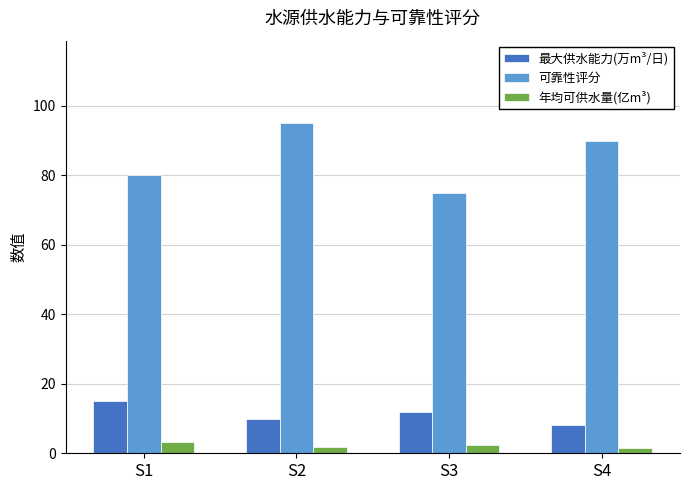

Are the bars grouped side by side (vs. stacked)?

Yes